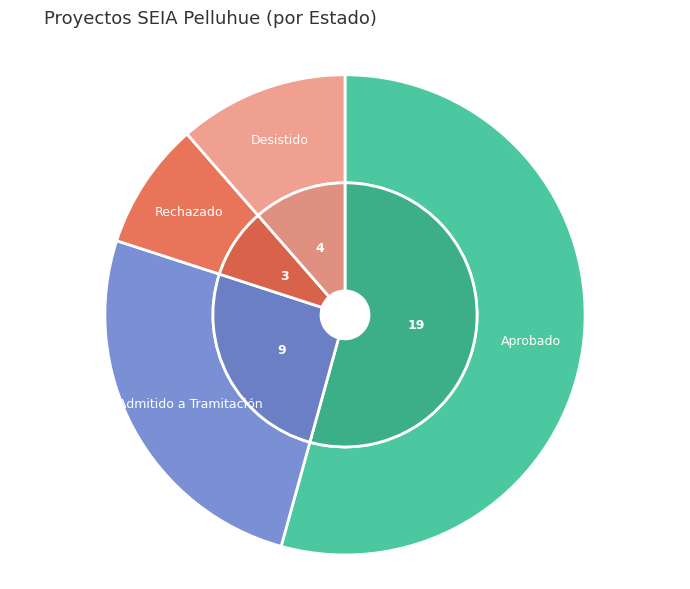

Is there a majority slice in this chart?

Yes